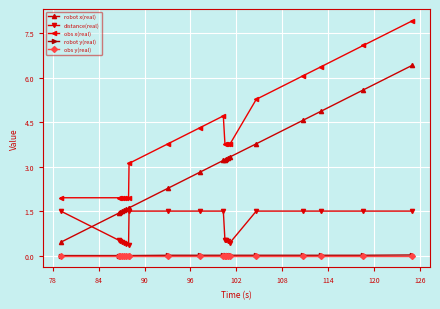

True or false: obs x(real) and obs y(real) intersect in this chart.

False